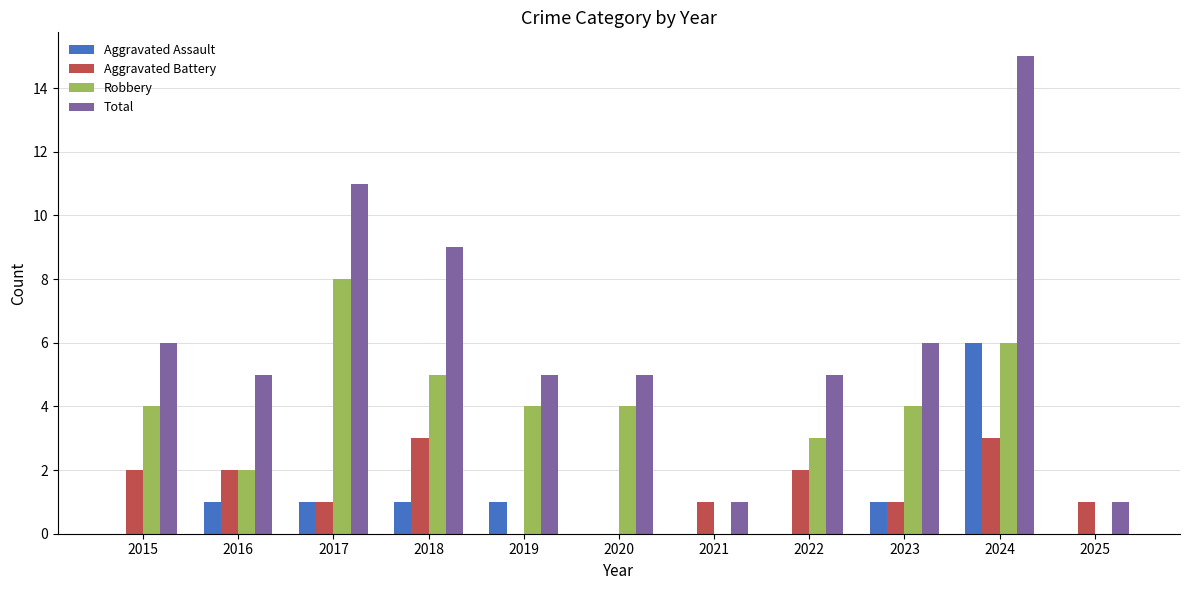

Which series has the widest spread of values?

Total